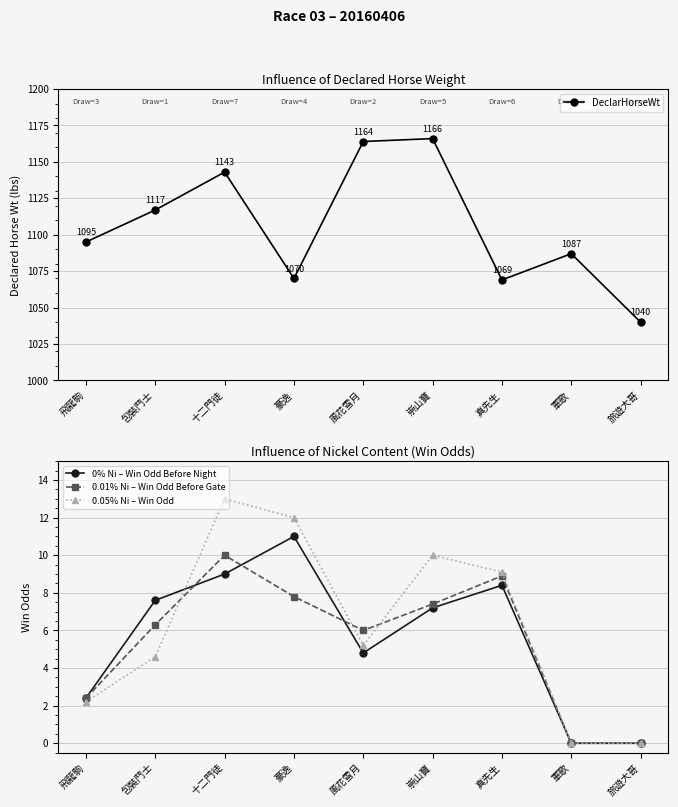

Reading left to right, extract all data points from this chart.

DeclarHorseWt: 1095.0	1117.0	1143.0	1070.0	1164.0	1166.0	1069.0	1087.0	1040.0
0% Ni – Win Odd Before Night: 2.4	7.6	9.0	11.0	4.8	7.2	8.4	0.0	0.0
0.01% Ni – Win Odd Before Gate: 2.4	6.3	10.0	7.8	6.0	7.4	8.9	0.0	0.0
0.05% Ni – Win Odd: 2.2	4.6	13.0	12.0	5.2	10.0	9.1	0.0	0.0